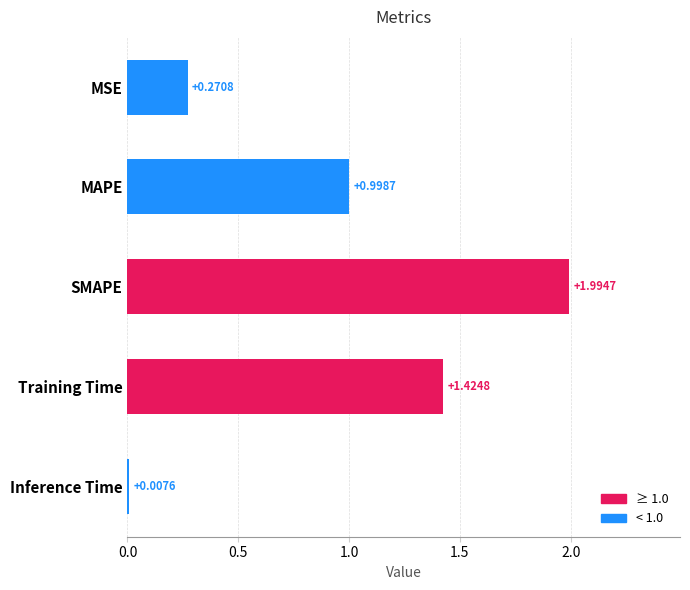

What is the average value?

0.9